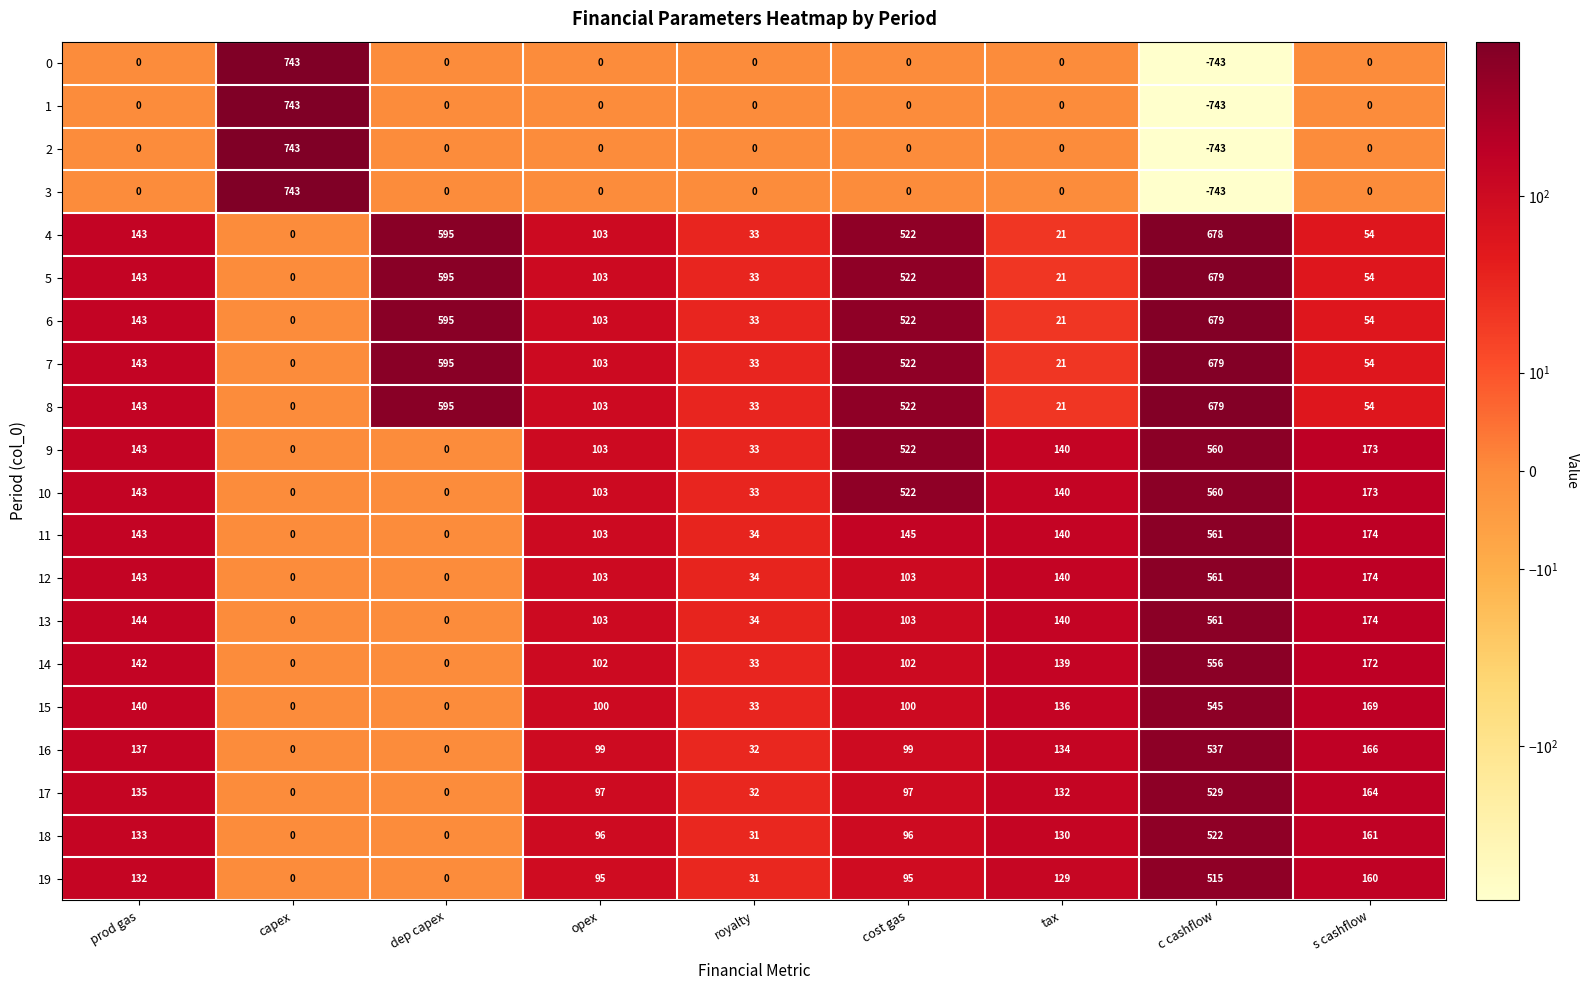

What is the smallest value displayed?

-743